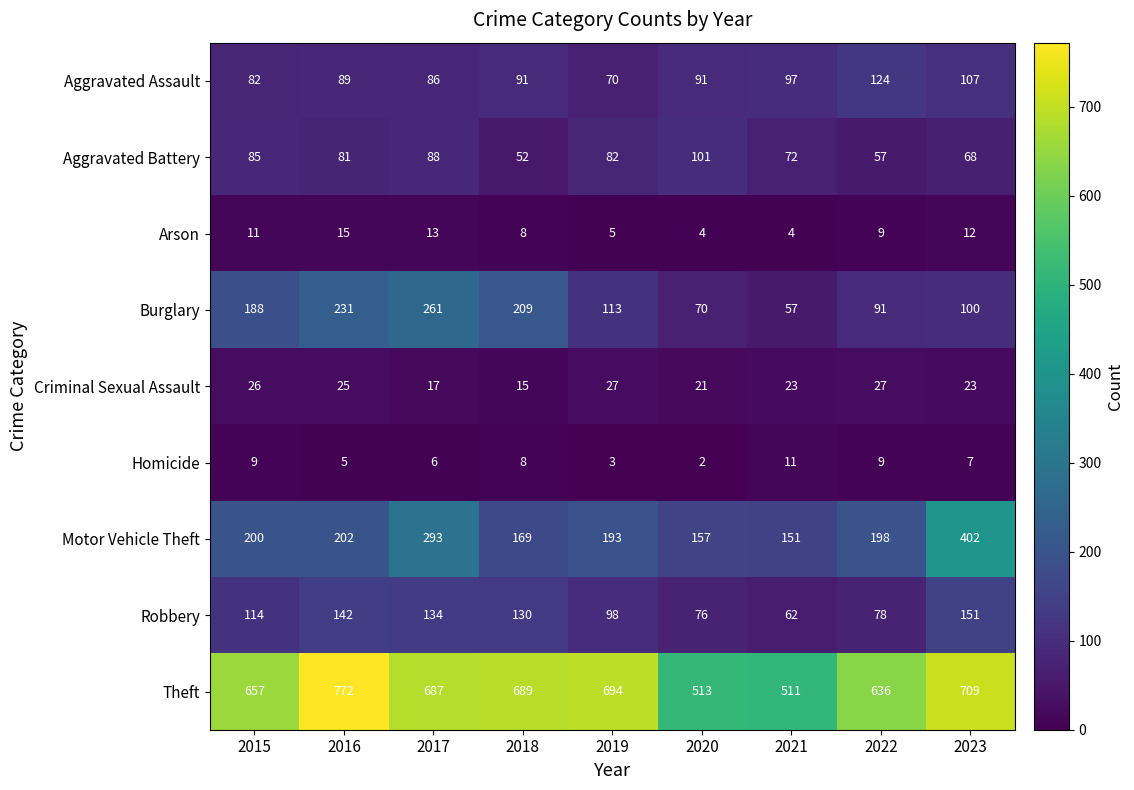

What is the difference between the Criminal Sexual Assault values at 2017 and 2021?

6